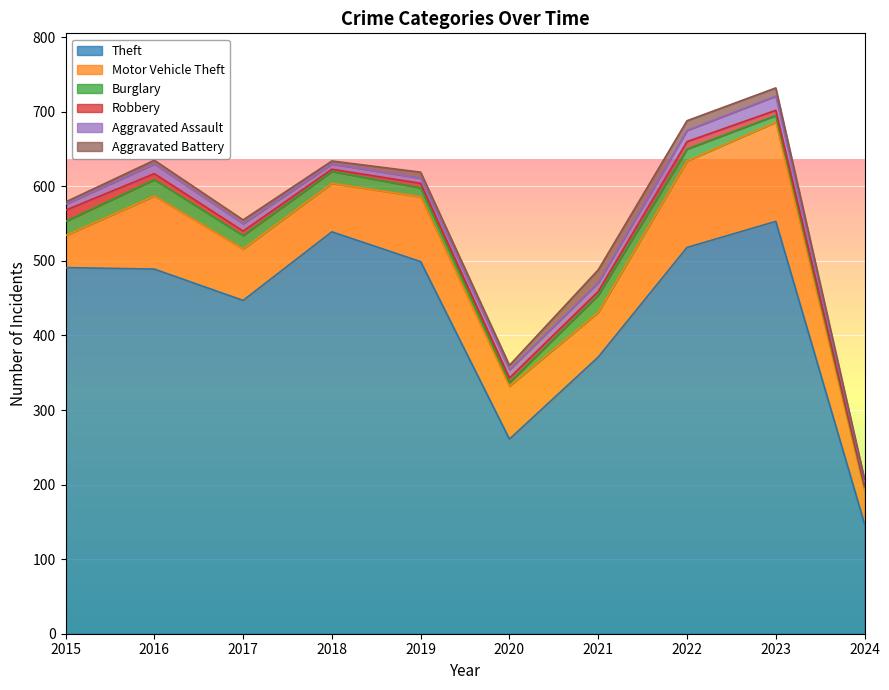

Reading left to right, what are all the values shown in this chart?

Theft: 491	489	447	539	499	261	371	518	553	147
Motor Vehicle Theft: 43	98	69	65	87	71	60	116	133	45
Burglary: 19	22	18	16	12	5	23	16	9	4
Robbery: 15	8	6	3	6	6	5	10	7	3
Aggravated Assault: 8	13	10	7	7	11	12	15	19	5
Aggravated Battery: 3	5	5	4	8	6	17	13	11	3